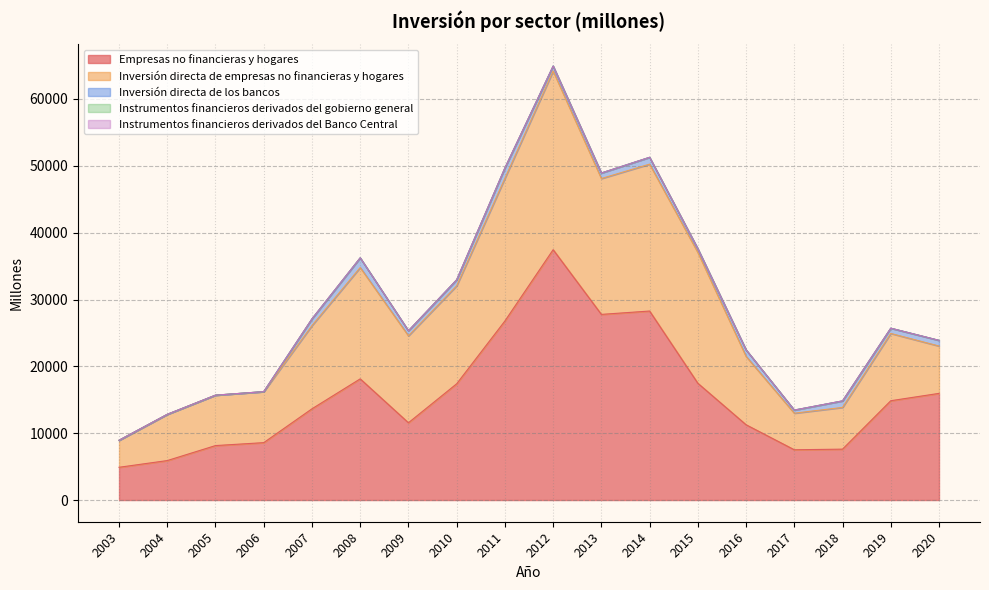

Is it true that Inversión directa de los bancos equals 824 at 2013?

True